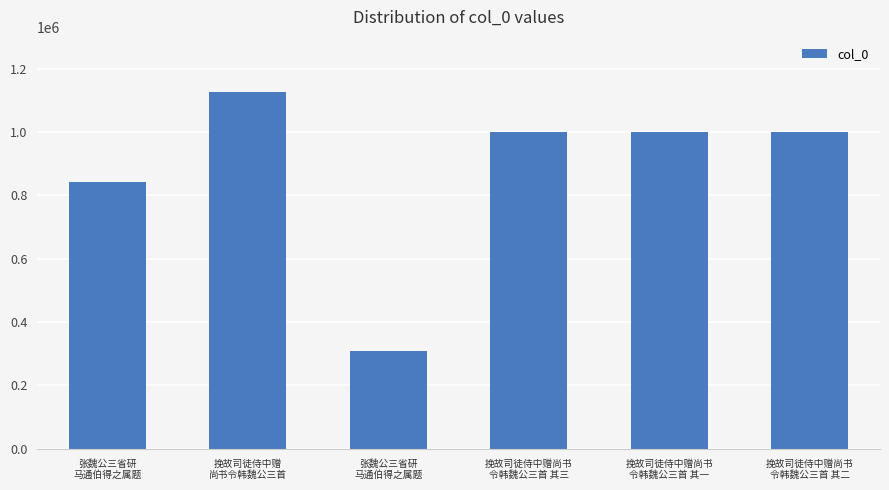

List the labels in order of value, largest first.

挽故司徒侍中赠
尚书令韩魏公三首, 挽故司徒侍中赠尚书
令韩魏公三首 其一, 挽故司徒侍中赠尚书
令韩魏公三首 其二, 挽故司徒侍中赠尚书
令韩魏公三首 其三, 张魏公三省研
马通伯得之属题, 张魏公三省研
马通伯得之属题